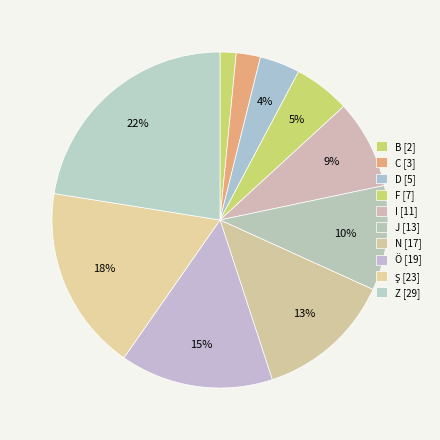

Which category has the smallest portion of the pie?

B